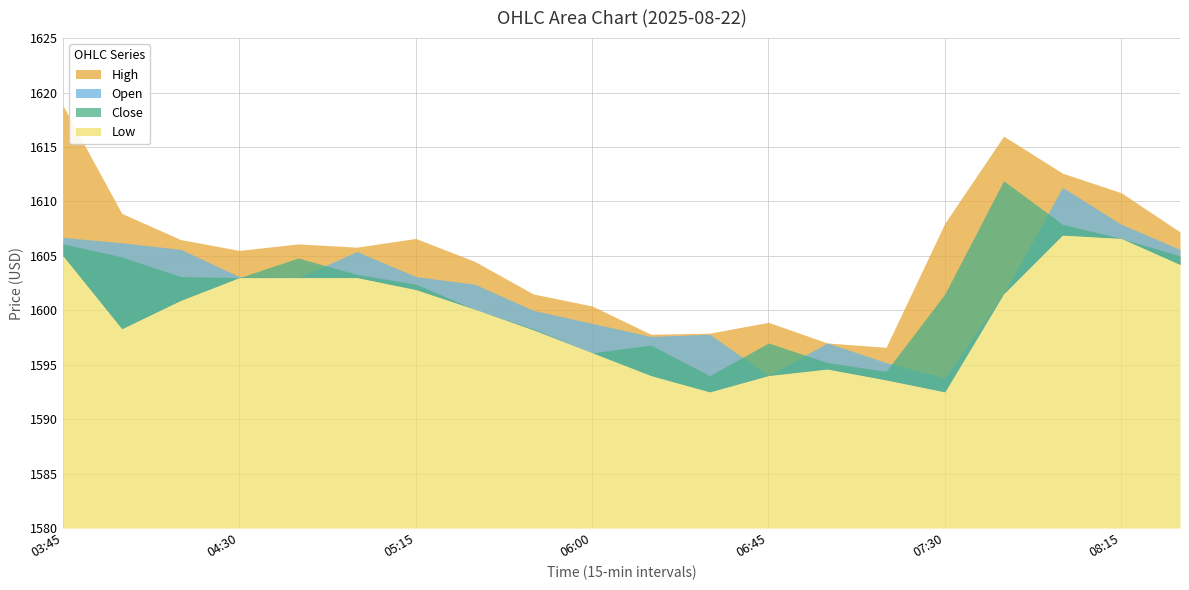

What is the total value across all series at 2025-08-22 07:00?

6383.8